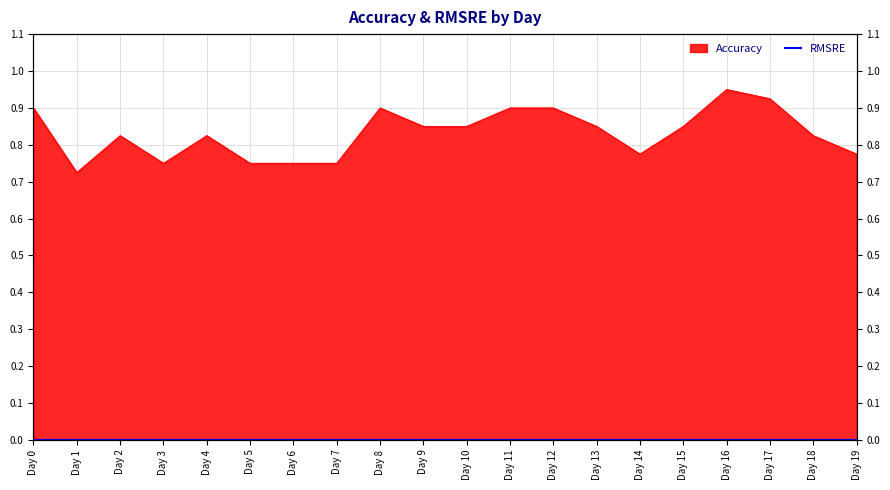

True or false: there are more than 0 points higher than both neighbors.

True